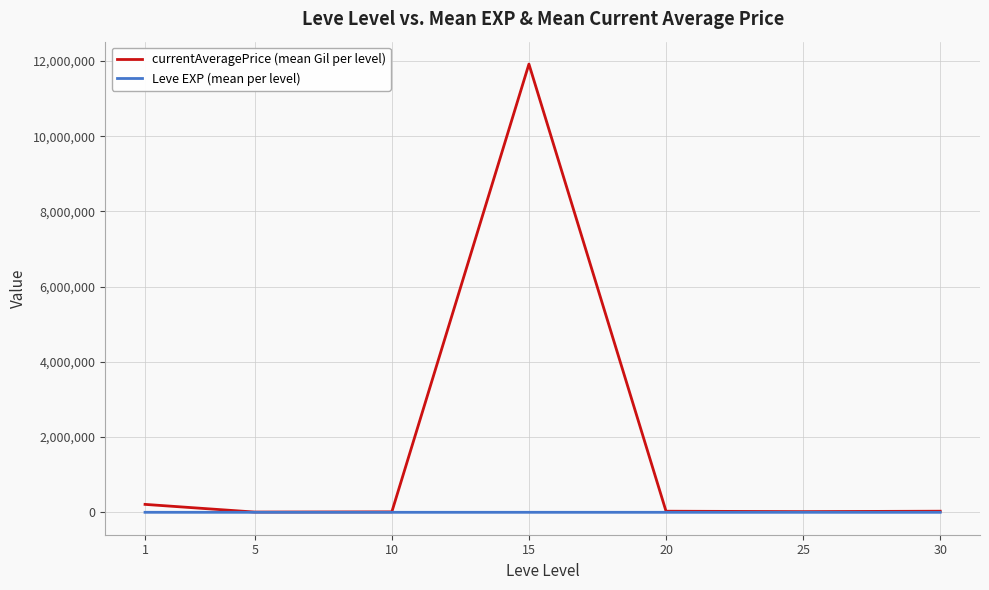

Which series has the largest total across all categories?

currentAveragePrice (mean Gil per level)